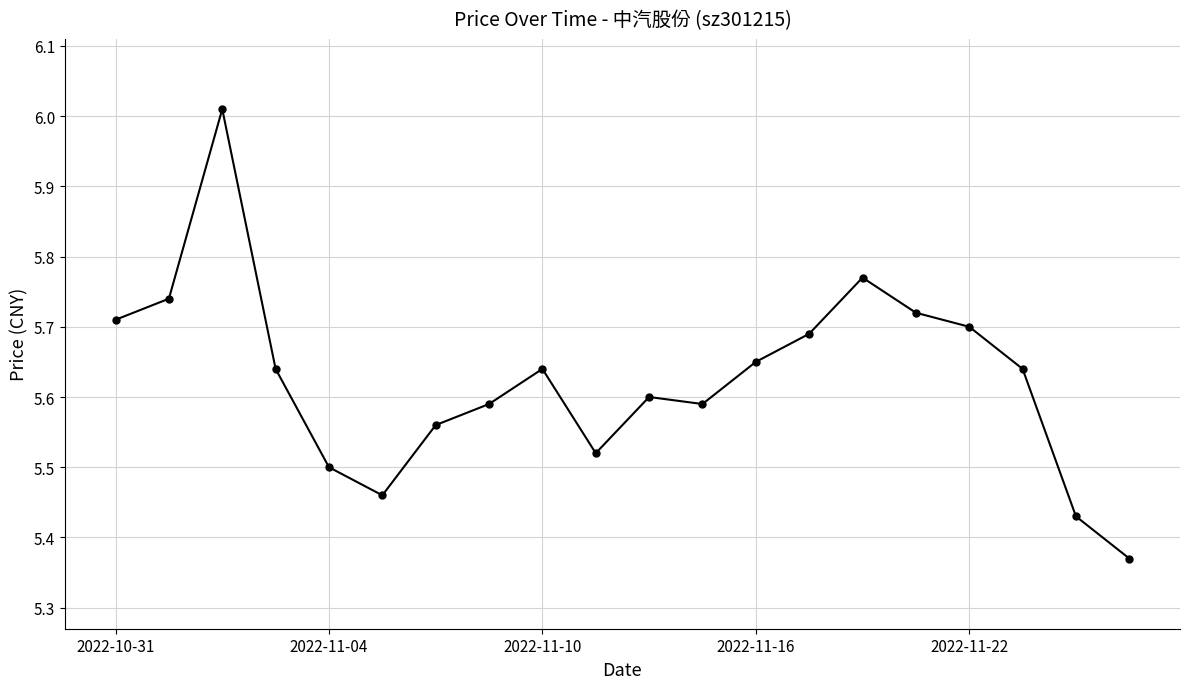

How many lines are shown in the chart?

1